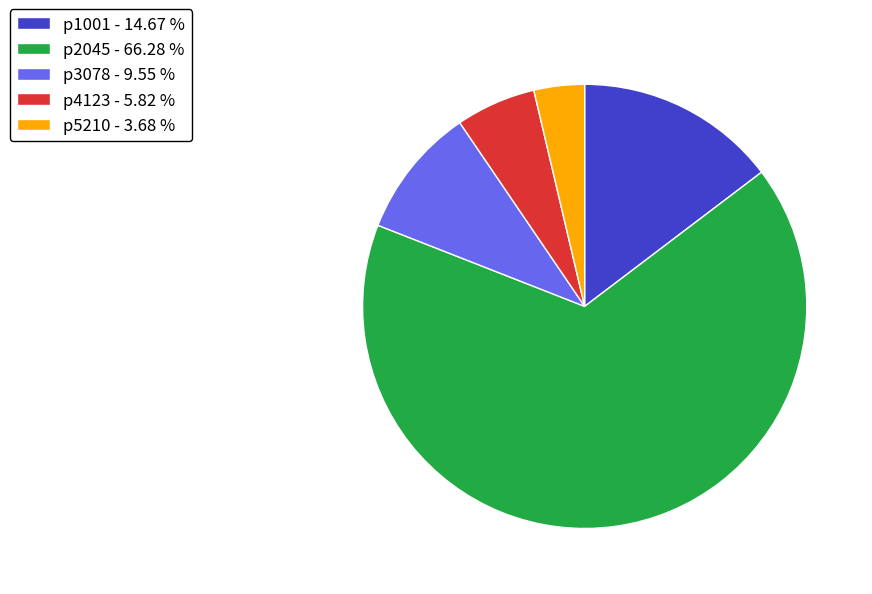

True or false: p1001 accounts for 15% of the total.

True